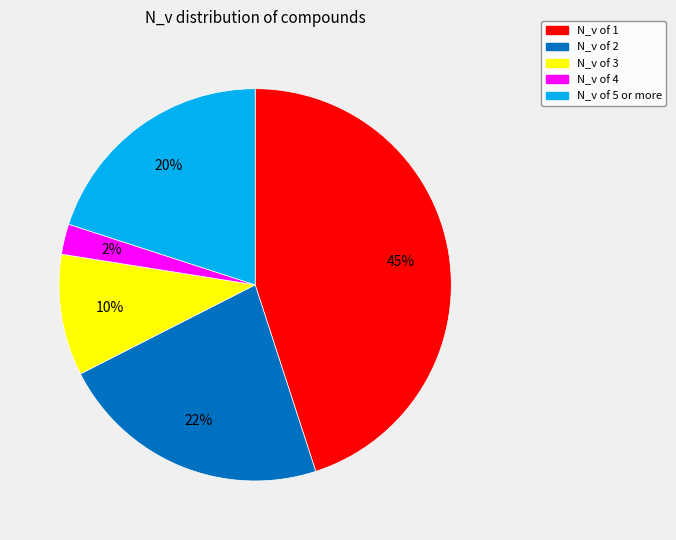

Is there any slice that represents more than half of the pie?

No